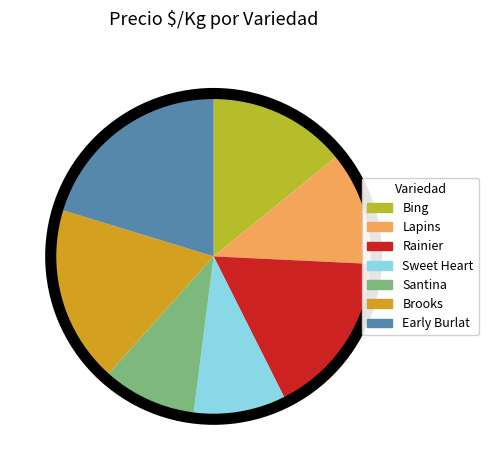

Combined, do Sweet Heart and Rainier account for over 50%?

No